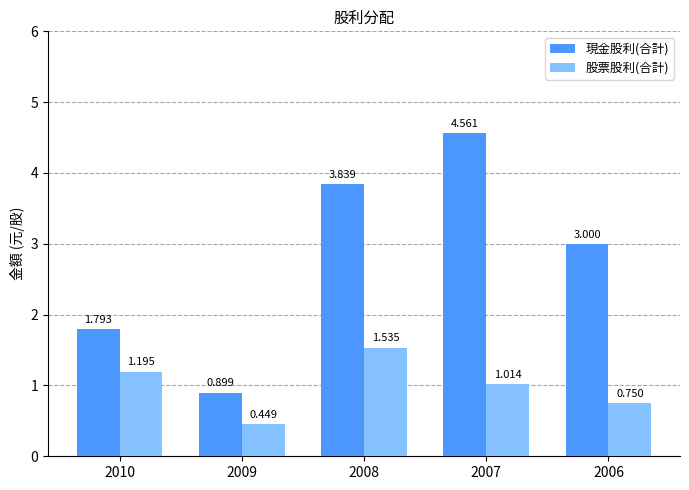

Between 2007 and 2006, which series saw the biggest shift?

現金股利(合計)